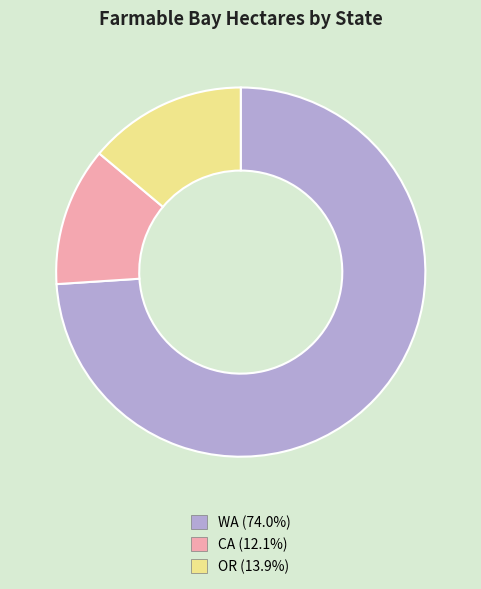

What is the ratio of the value at WA to the value at CA?

6.1